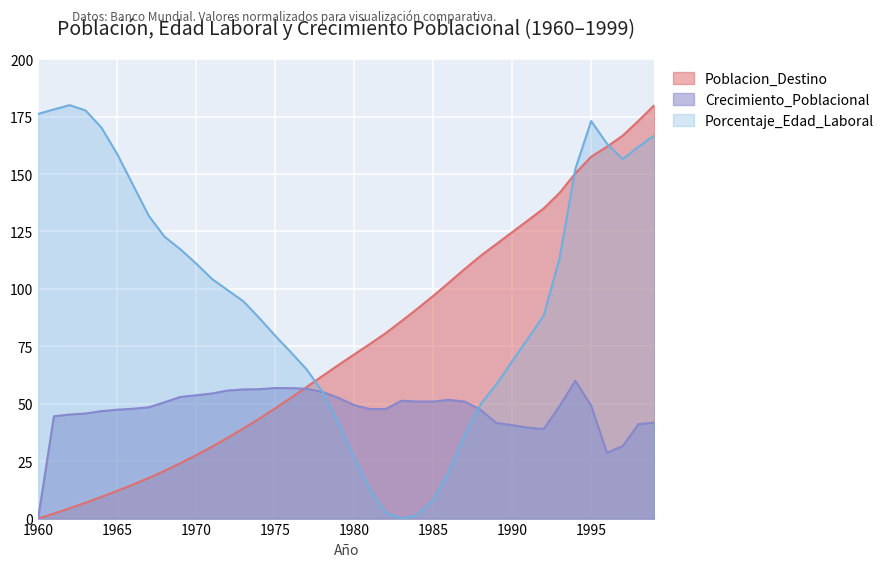

True or false: Poblacion_Destino has more than 2 interior local peaks.

False